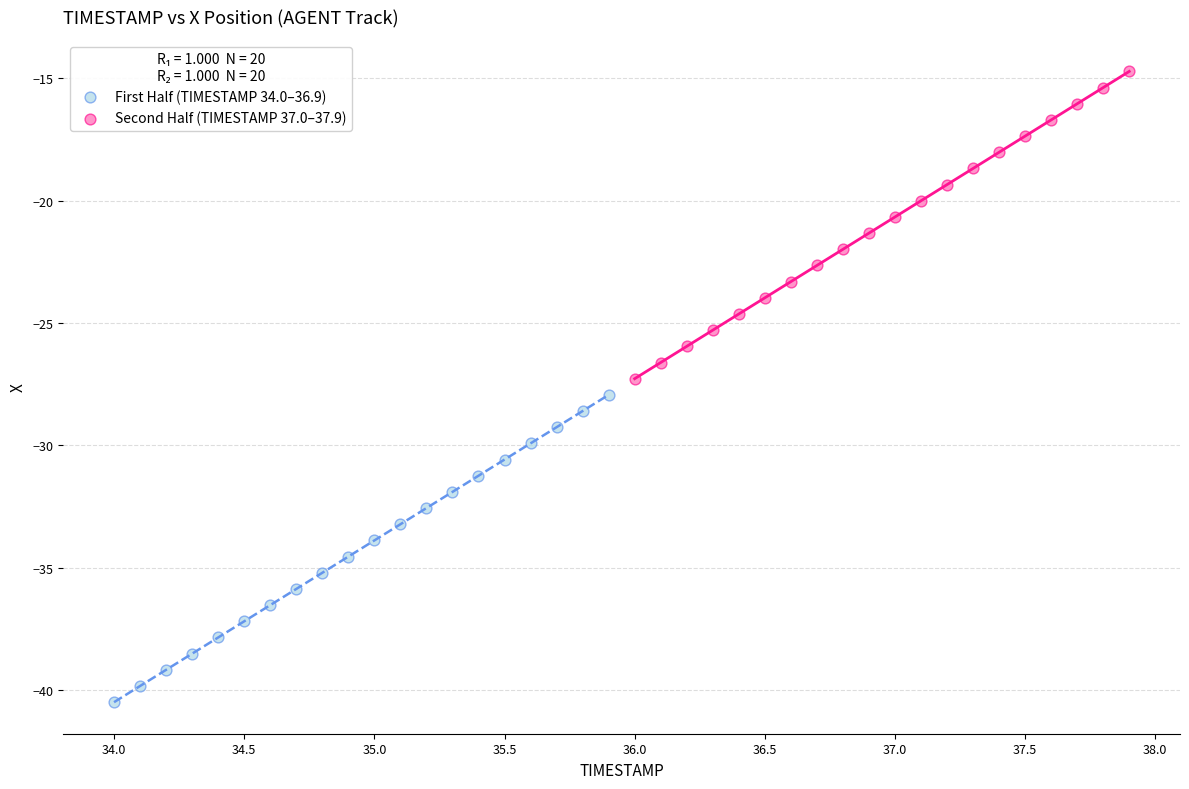

Which series has the widest spread of Y values?

First Half (TIMESTAMP 34.0–36.9)